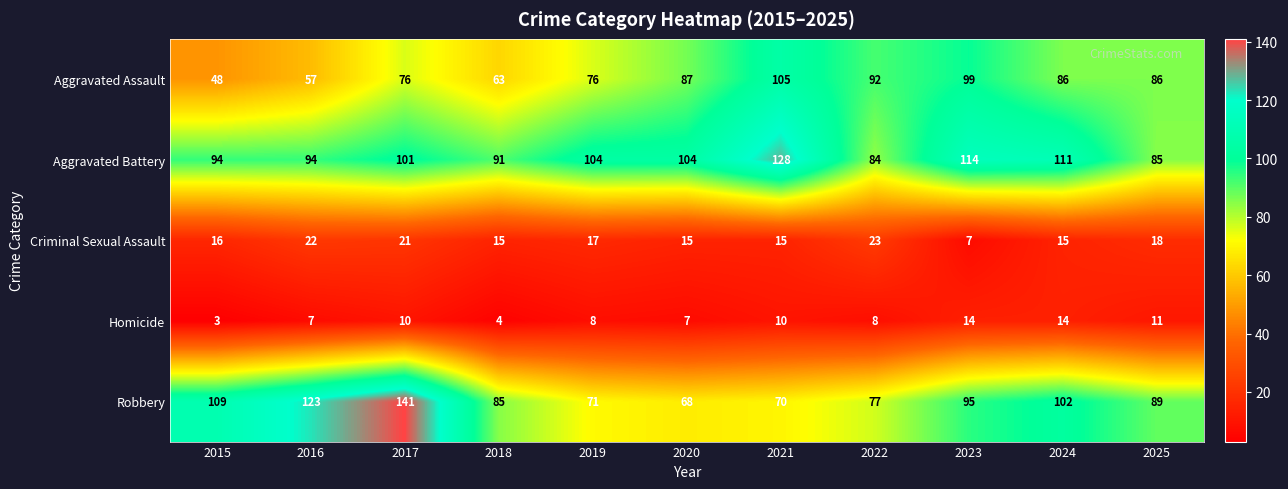

Where does the Robbery series first go above 89?

2015